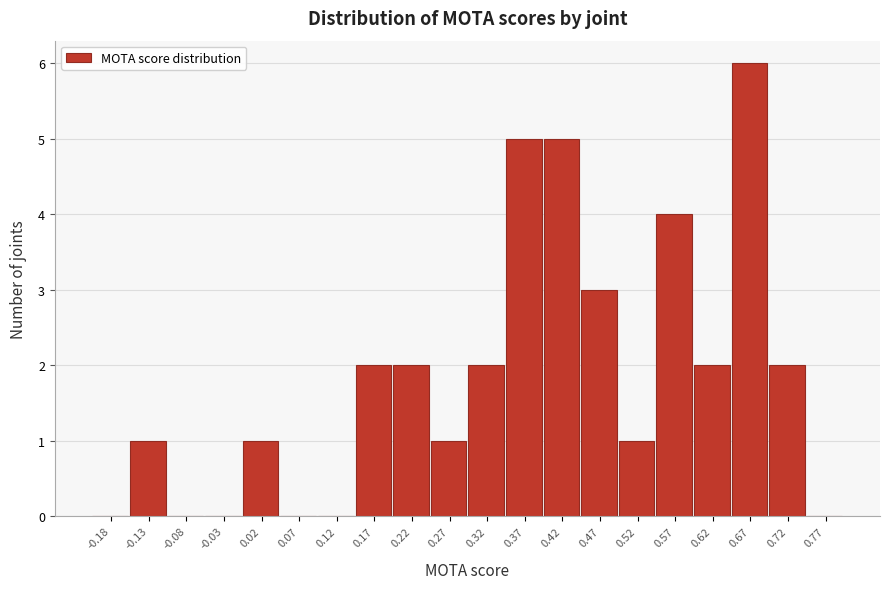

Over which range of the x-axis is the bar tallest?

0.65 to 0.70